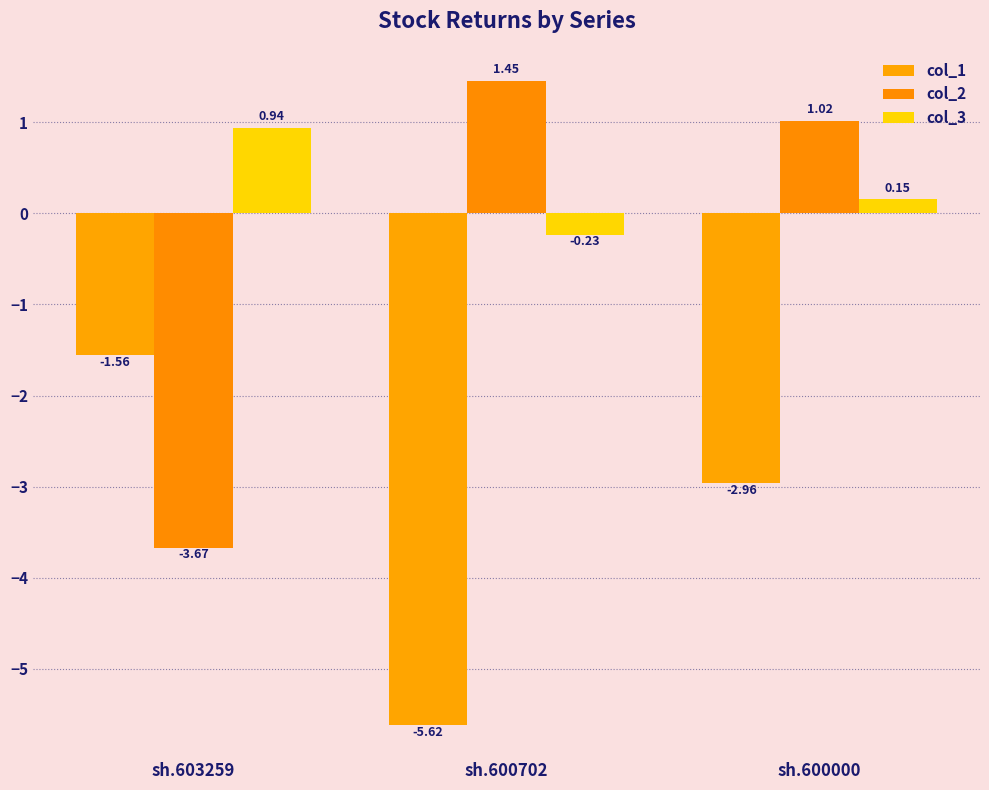

What is the difference between the col_1 values at sh.600000 and sh.603259?

1.4